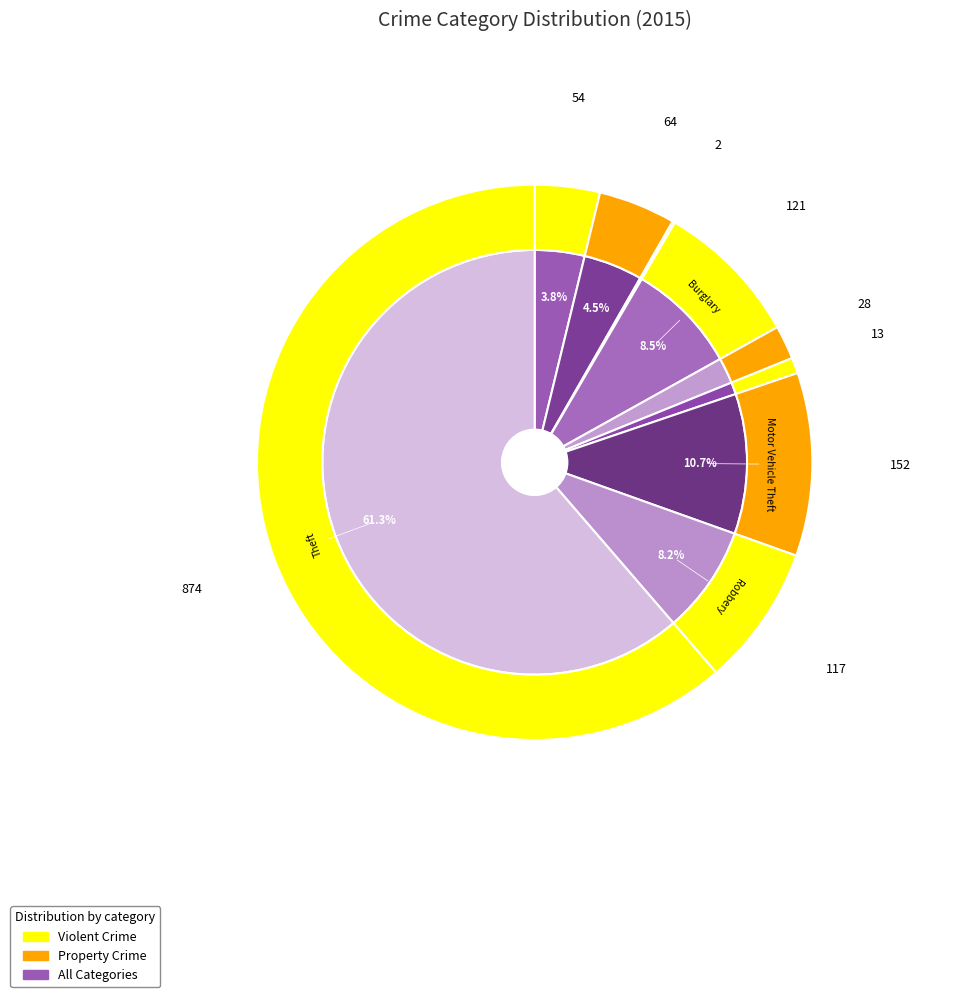

To the nearest percent, what percentage of the pie is Burglary?

8%